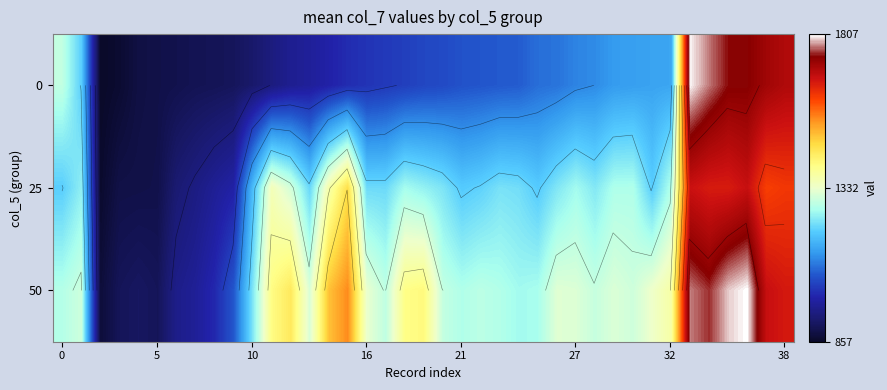

What is the highest value of the 50 series?

1807.2